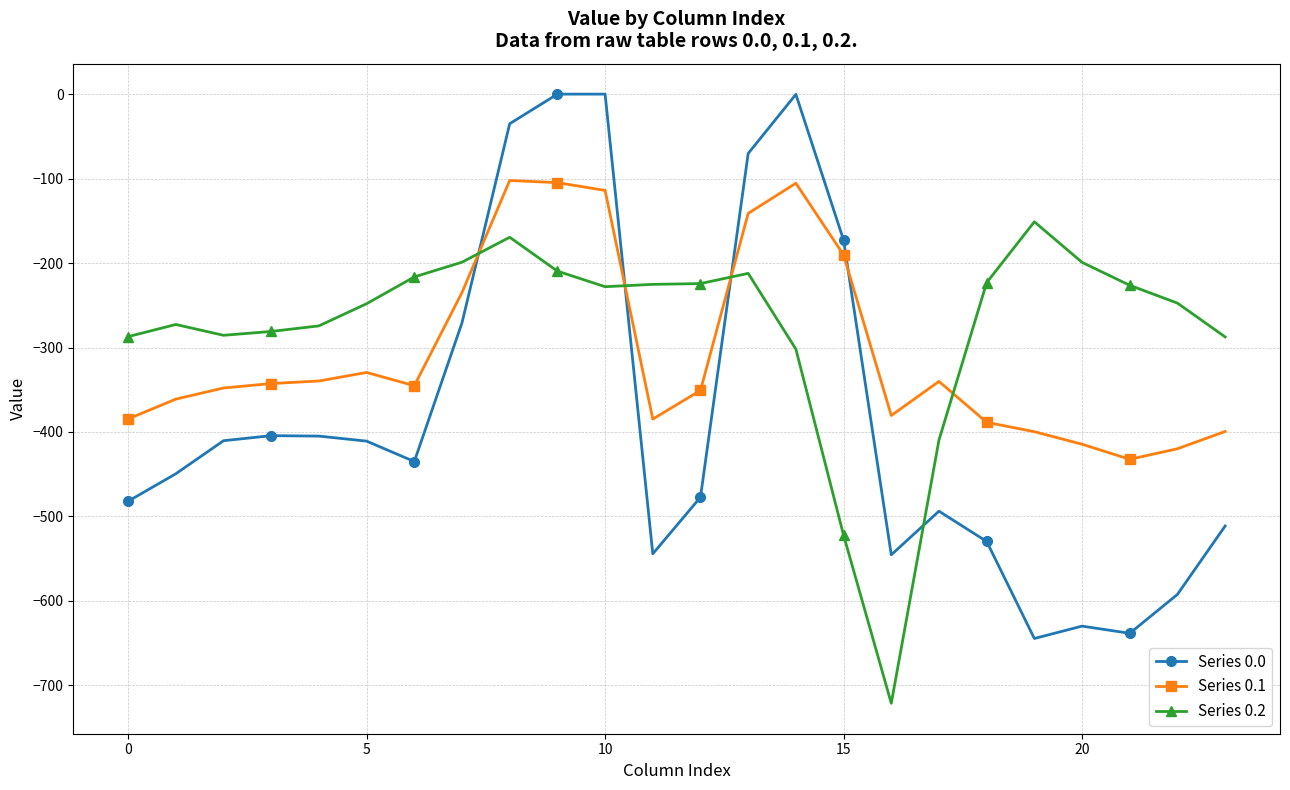

List the series in order of their overall mean, lowest first.

Series 0.0, Series 0.1, Series 0.2